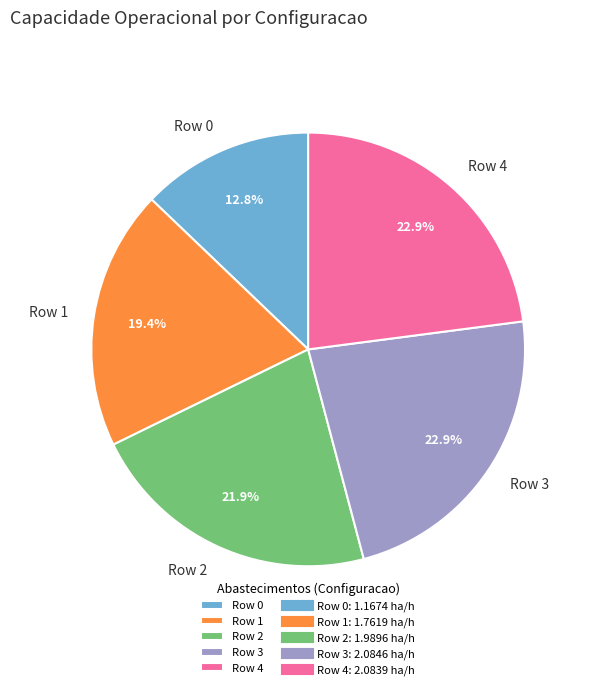

To the nearest percent, what is the difference between the largest and smallest slice percentages?

10%